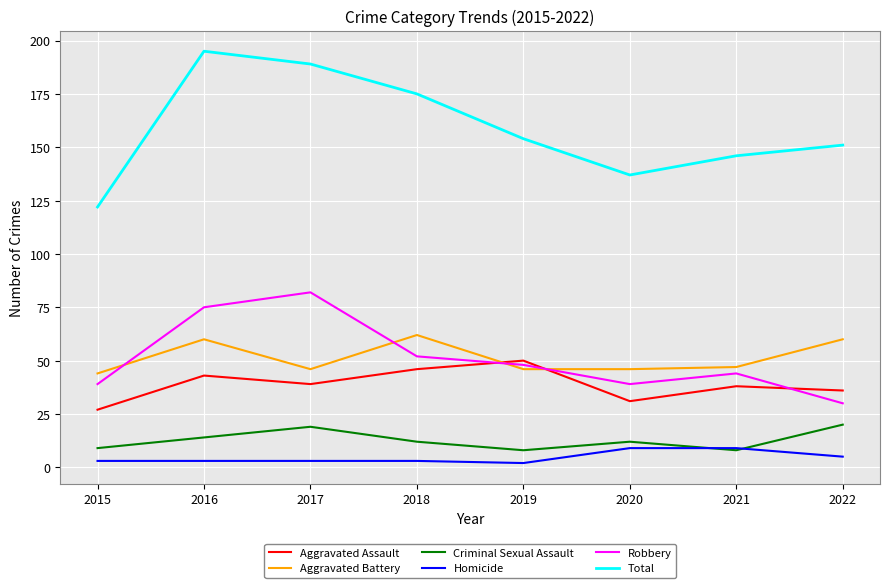

What is the highest value of the Robbery series?

82